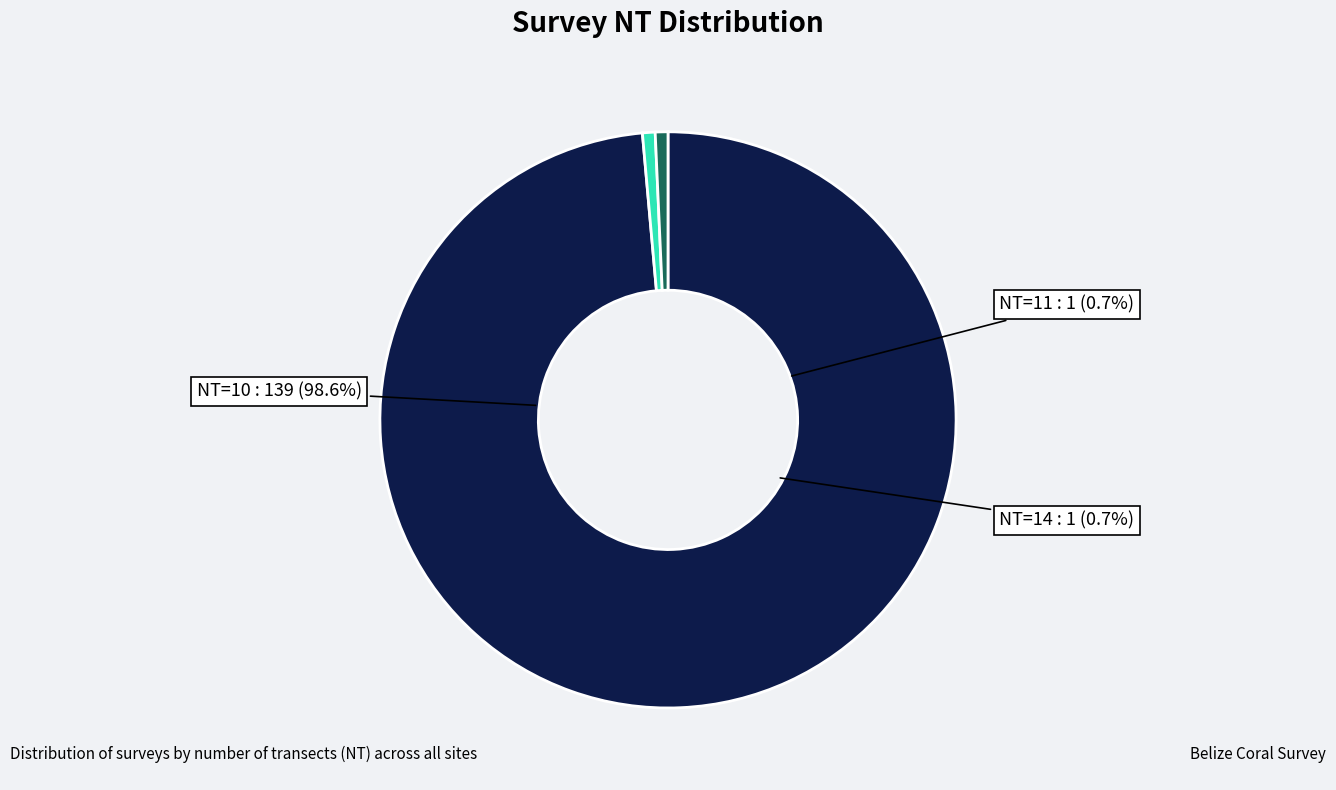

How many segments does this pie chart have?

3